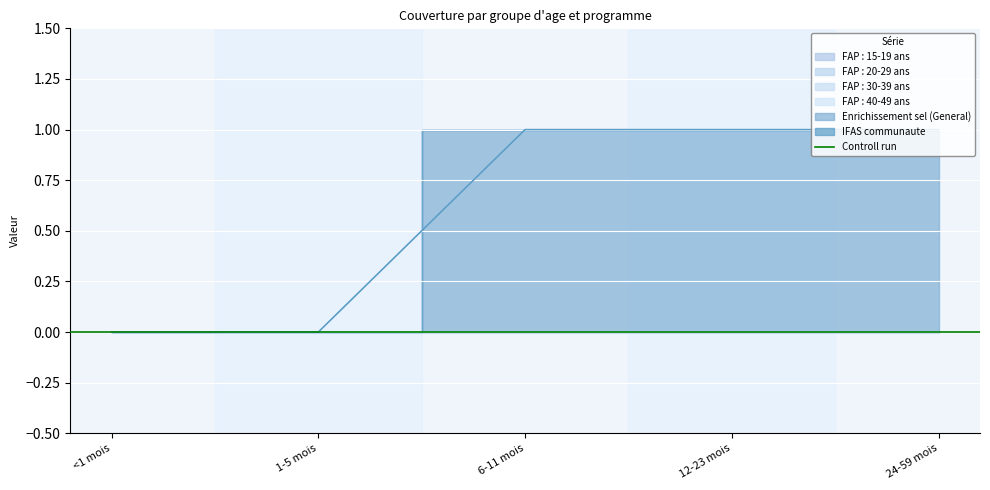

At which label does FAP : 30-39 ans reach its peak?

<1 mois